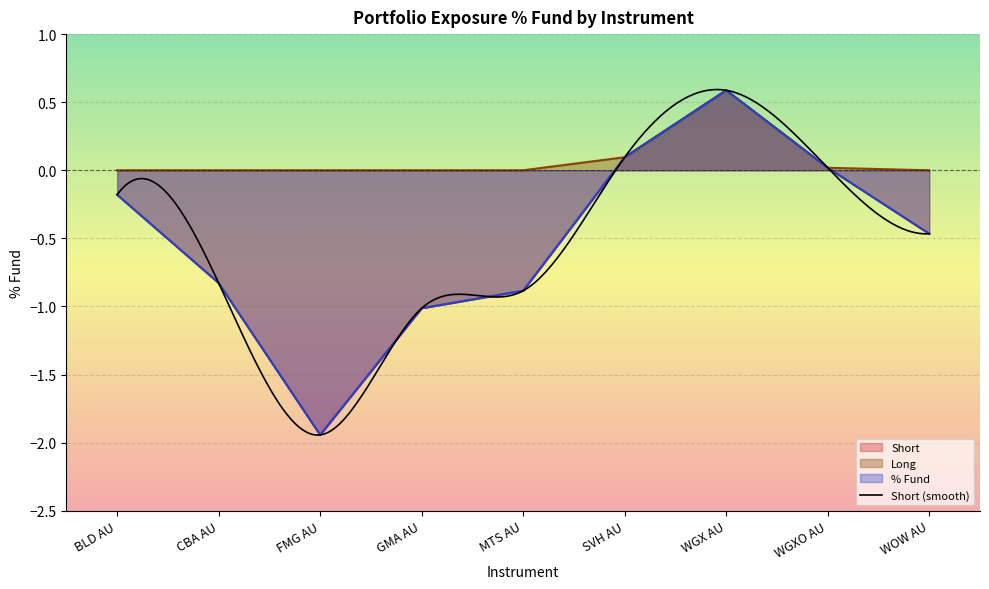

At which category does the chart reach its peak across all series?

WGX AU